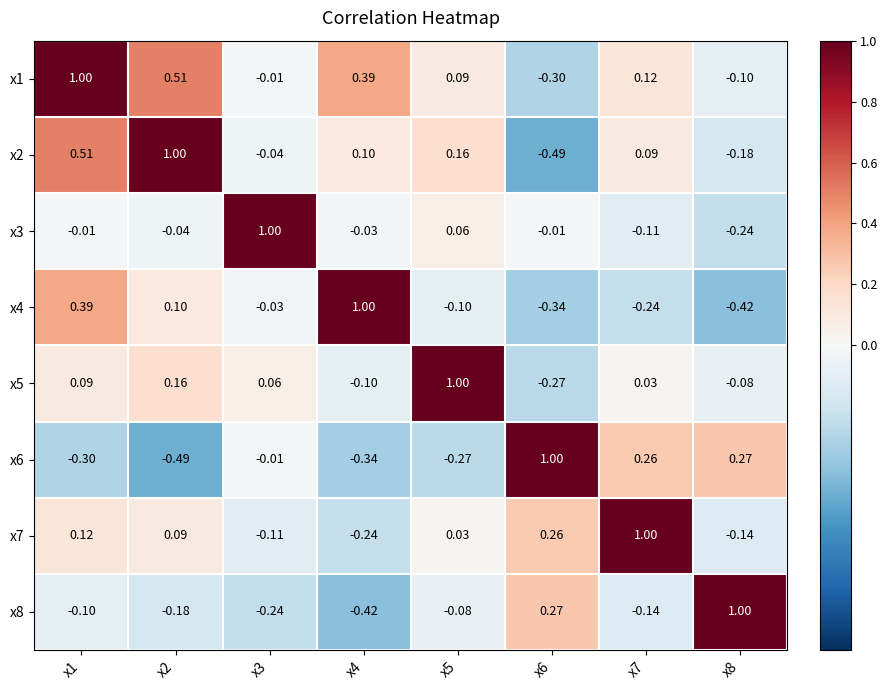

Which series has the largest total across all categories?

x1